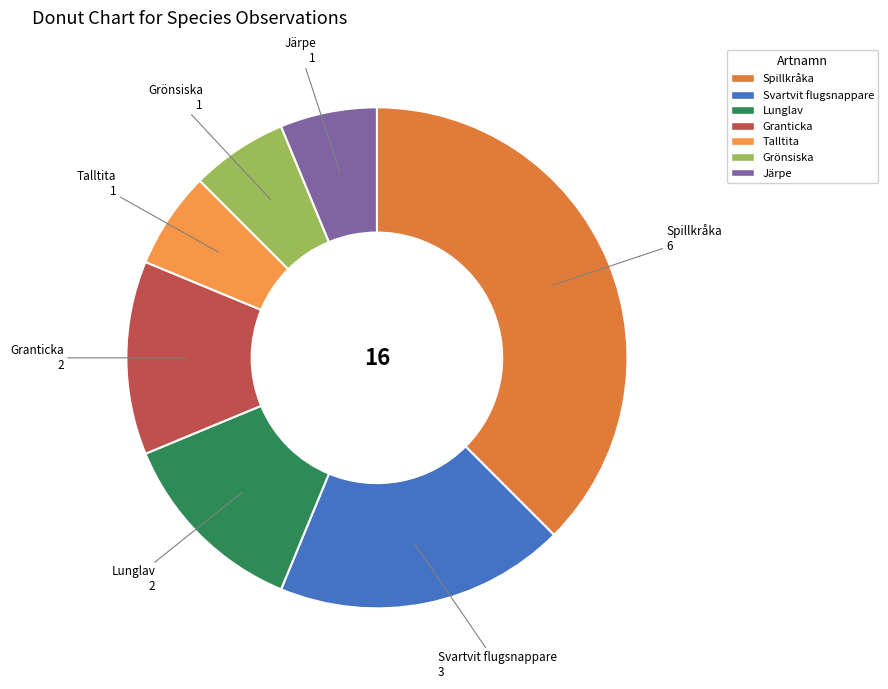

Between Lunglav and Spillkråka, which is larger?

Spillkråka